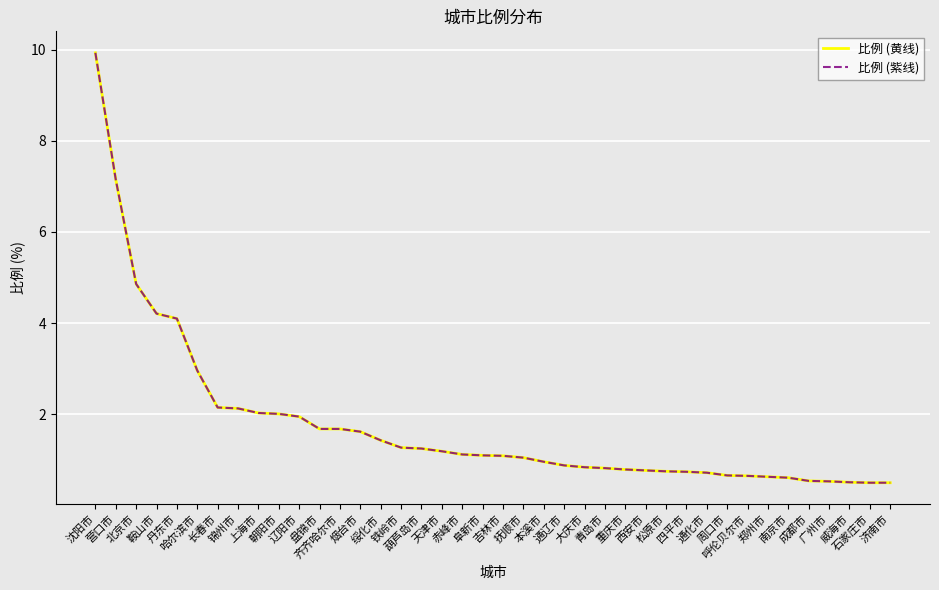

Does the chart have visible grid lines?

Yes